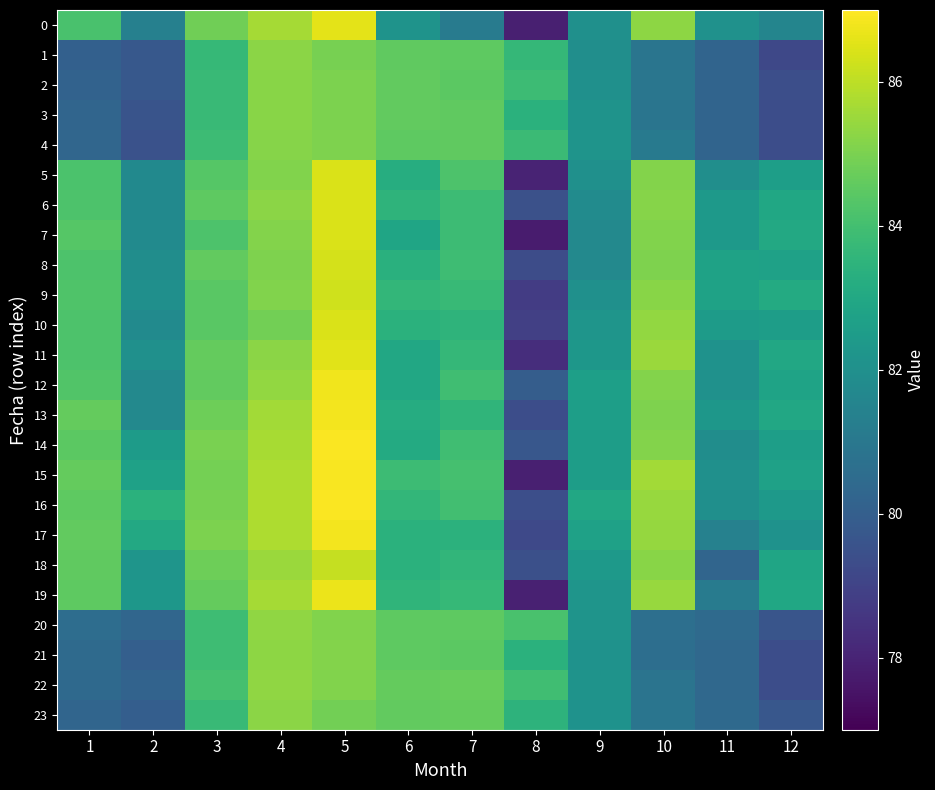

Reading right to left, what are all the values shown in this chart?

0: 12=81.6	11=82.0	10=85.3	9=82.0	8=77.9	7=81.2	6=82.1	5=86.6	4=85.6	3=84.8	2=81.4	1=84.1
1: 12=79.2	11=80.2	10=80.9	9=81.9	8=83.7	7=84.5	6=84.6	5=85.0	4=85.3	3=83.7	2=79.8	1=80.1
2: 12=79.4	11=80.2	10=80.9	9=82.0	8=83.8	7=84.5	6=84.6	5=85.0	4=85.2	3=83.8	2=79.8	1=80.1
3: 12=79.4	11=80.2	10=80.9	9=82.1	8=83.4	7=84.6	6=84.6	5=85.0	4=85.2	3=83.8	2=79.6	1=80.3
4: 12=79.4	11=80.2	10=81.1	9=82.2	8=83.8	7=84.5	6=84.5	5=85.0	4=85.2	3=83.9	2=79.5	1=80.3
5: 12=82.6	11=81.9	10=85.1	9=82.0	8=78.0	7=84.2	6=83.2	5=86.4	4=85.1	3=84.4	2=81.8	1=84.2
6: 12=83.0	11=82.4	10=85.2	9=81.8	8=79.5	7=83.9	6=83.5	5=86.4	4=85.3	3=84.5	2=81.8	1=84.2
7: 12=83.1	11=82.4	10=85.1	9=81.7	8=77.7	7=83.9	6=82.9	5=86.4	4=85.2	3=84.2	2=81.8	1=84.3
8: 12=82.7	11=82.8	10=85.1	9=81.7	8=79.3	7=83.9	6=83.4	5=86.4	4=85.1	3=84.6	2=81.9	1=84.2
9: 12=83.1	11=82.8	10=85.2	9=82.0	8=78.8	7=83.7	6=83.6	5=86.3	4=85.1	3=84.4	2=82.0	1=84.2
10: 12=82.6	11=82.5	10=85.4	9=82.2	8=78.9	7=83.5	6=83.4	5=86.4	4=84.9	3=84.5	2=81.8	1=84.2
11: 12=83.0	11=82.1	10=85.5	9=82.3	8=78.3	7=83.7	6=83.0	5=86.6	4=85.3	3=84.6	2=82.0	1=84.2
12: 12=82.8	11=82.0	10=85.2	9=82.7	8=80.0	7=83.9	6=83.0	5=86.8	4=85.4	3=84.6	2=81.7	1=84.3
13: 12=83.0	11=82.3	10=85.0	9=82.6	8=79.4	7=83.5	6=83.2	5=86.8	4=85.6	3=84.8	2=81.7	1=84.6
14: 12=82.6	11=81.9	10=85.1	9=82.6	8=79.7	7=83.9	6=83.1	5=86.9	4=85.7	3=85.0	2=82.5	1=84.5
15: 12=82.7	11=82.0	10=85.6	9=82.6	8=77.9	7=84.1	6=83.9	5=86.9	4=85.8	3=84.9	2=82.7	1=84.6
16: 12=82.4	11=82.0	10=85.4	9=83.0	8=79.4	7=84.0	6=83.6	5=86.9	4=85.8	3=85.0	2=83.4	1=84.5
17: 12=82.1	11=81.4	10=85.4	9=82.7	8=79.2	7=83.4	6=83.4	5=86.8	4=85.8	3=85.0	2=83.0	1=84.6
18: 12=82.9	11=80.3	10=85.2	9=82.4	8=79.4	7=83.6	6=83.4	5=86.1	4=85.5	3=84.8	2=82.2	1=84.6
19: 12=82.9	11=81.2	10=85.5	9=82.2	8=77.9	7=83.7	6=83.5	5=86.7	4=85.6	3=84.7	2=82.3	1=84.5
20: 12=79.6	11=80.5	10=80.7	9=82.2	8=84.1	7=84.5	6=84.5	5=85.1	4=85.3	3=83.9	2=80.3	1=80.6
21: 12=79.4	11=80.4	10=80.6	9=82.1	8=83.4	7=84.5	6=84.5	5=85.1	4=85.3	3=83.9	2=80.0	1=80.5
22: 12=79.3	11=80.4	10=80.8	9=82.1	8=84.0	7=84.7	6=84.6	5=85.1	4=85.3	3=84.0	2=80.2	1=80.4
23: 12=79.7	11=80.4	10=80.9	9=82.1	8=83.5	7=84.6	6=84.6	5=84.9	4=85.3	3=83.8	2=80.0	1=80.3